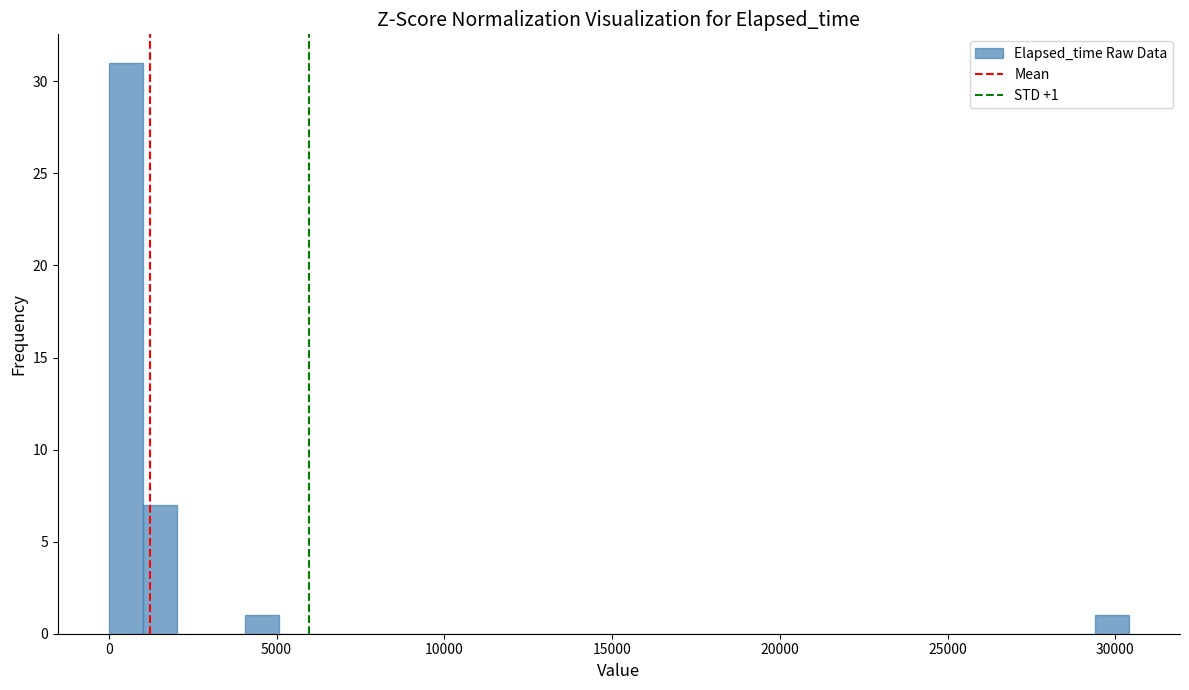

Around what value on the x-axis is the tallest bar? Give the approximate position of its centre, as read against the axis.

500